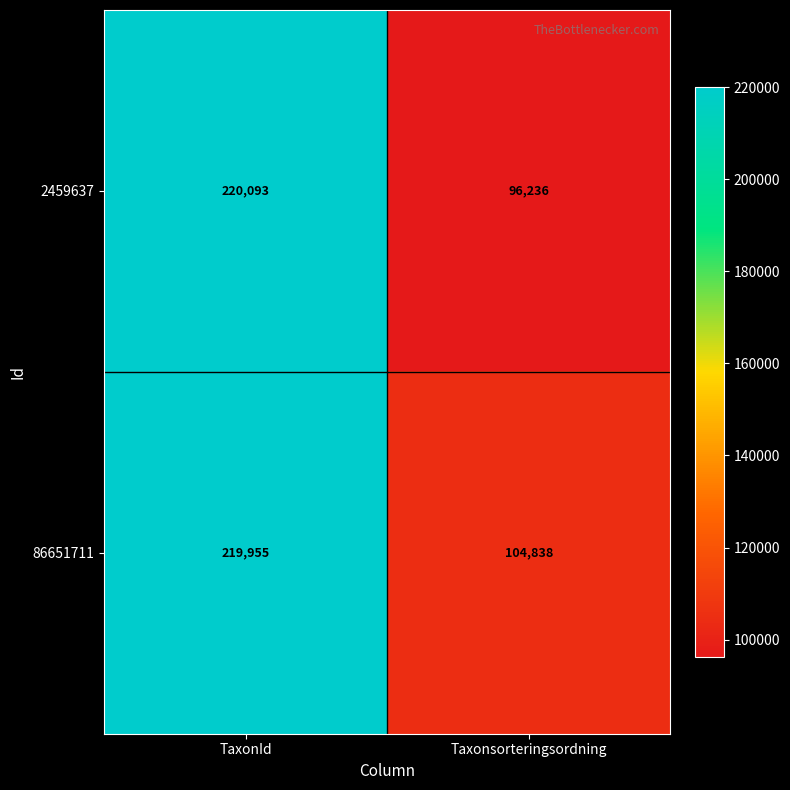

List the series in order of their overall mean, lowest first.

2459637, 86651711